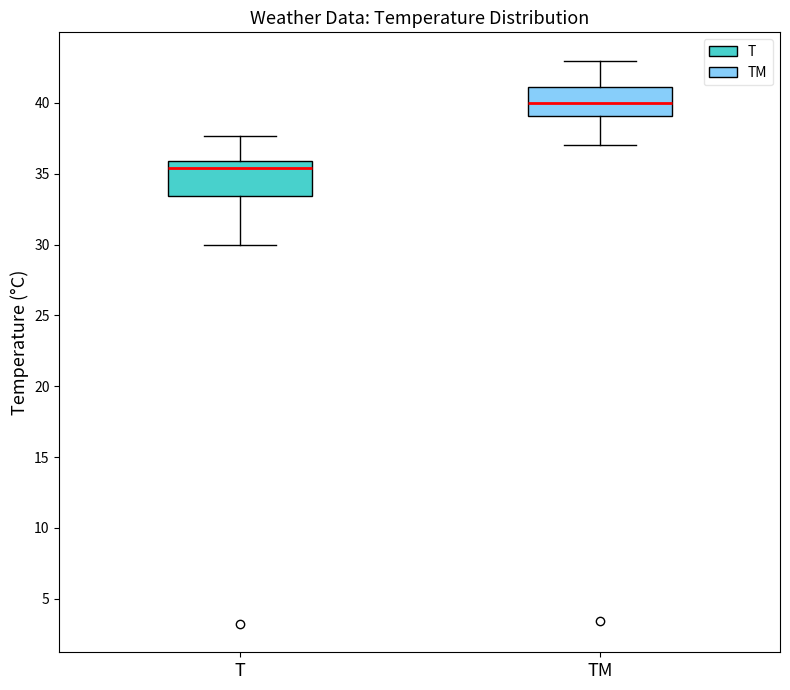

Which box has the highest median line?

TM